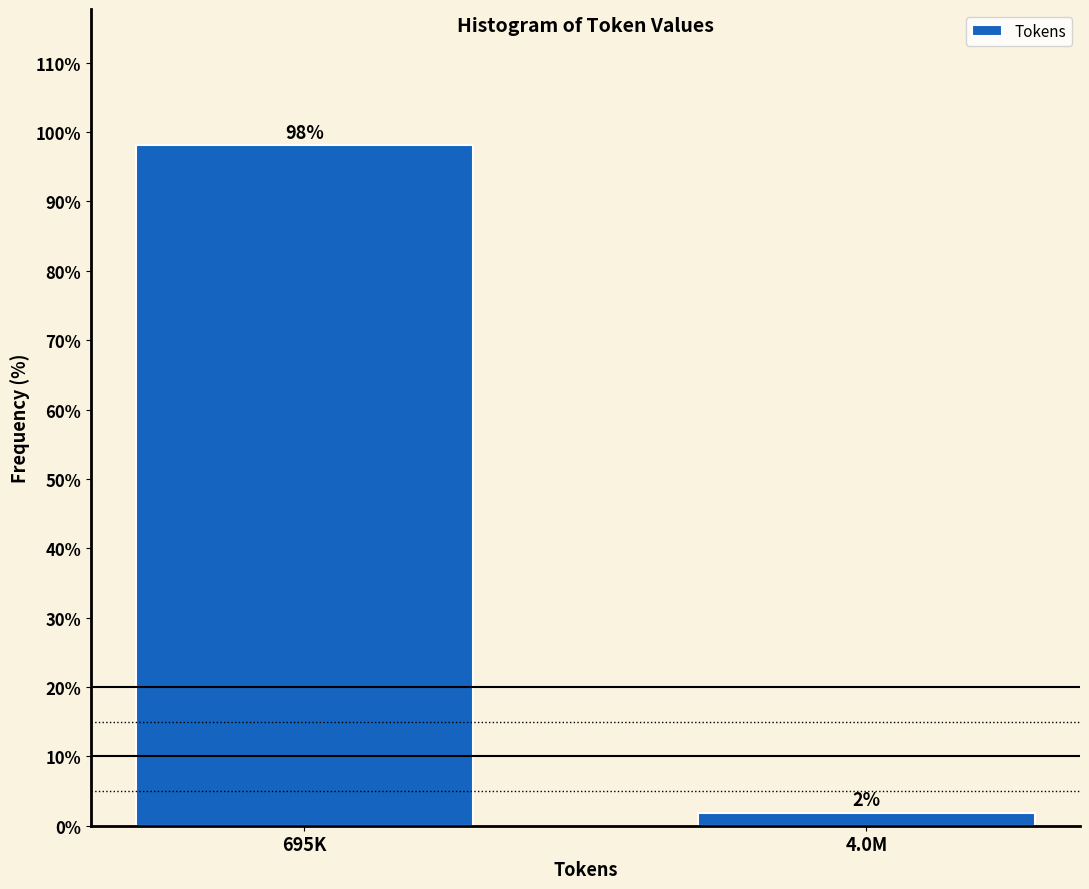

List the labels in order of value, smallest first.

4.0M, 695K